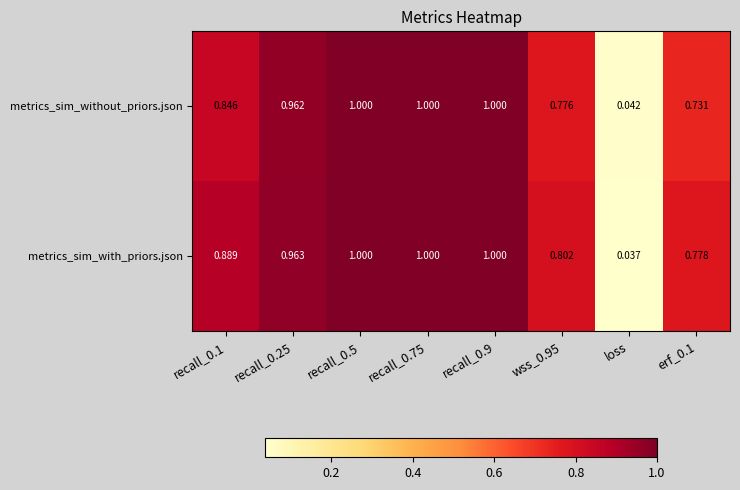

Rank the series by their average value, from highest to lowest.

metrics_sim_with_priors.json, metrics_sim_without_priors.json